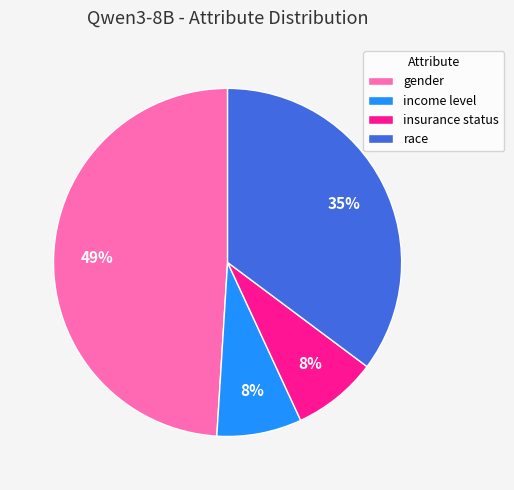

To the nearest percent, what is the difference between the income level and gender slice percentages?

41%